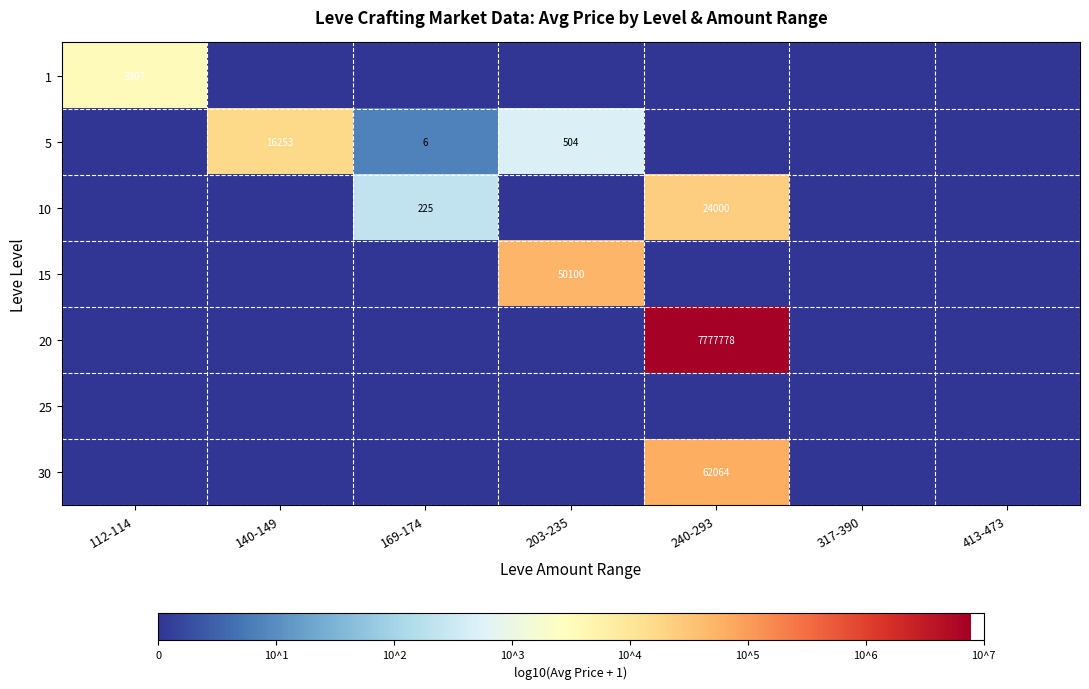

The value of 15 at 203-235 is 50100. True or false?

True